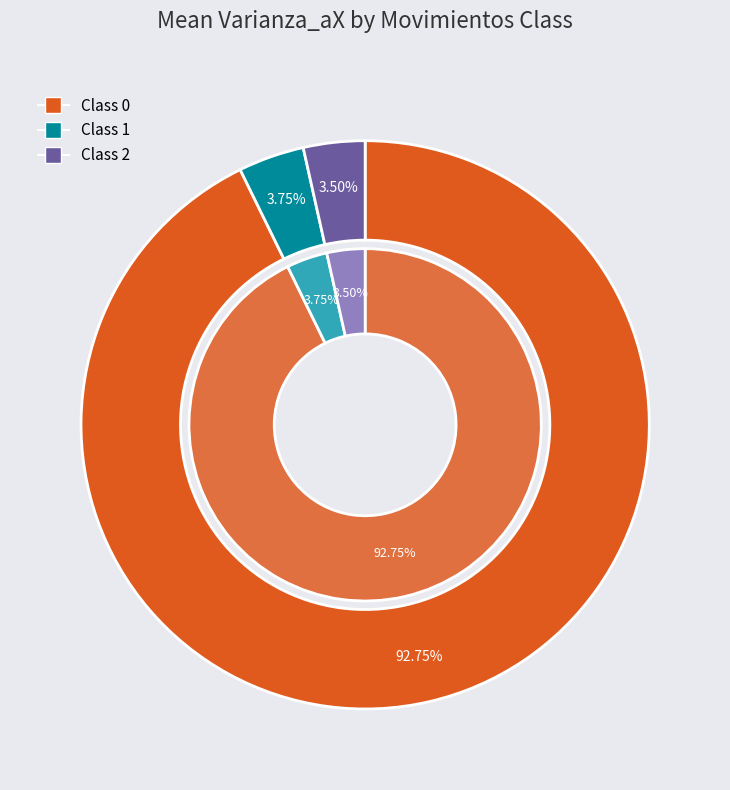

How many slices are in this pie chart?

3